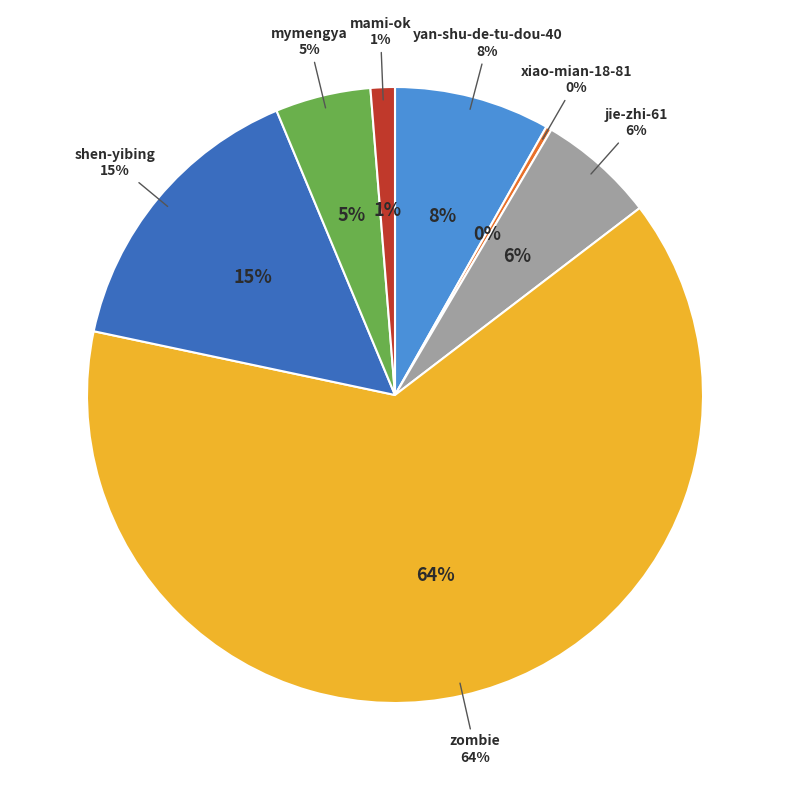

How much of the chart is everything except yan-shu-de-tu-dou-40?

91.8%